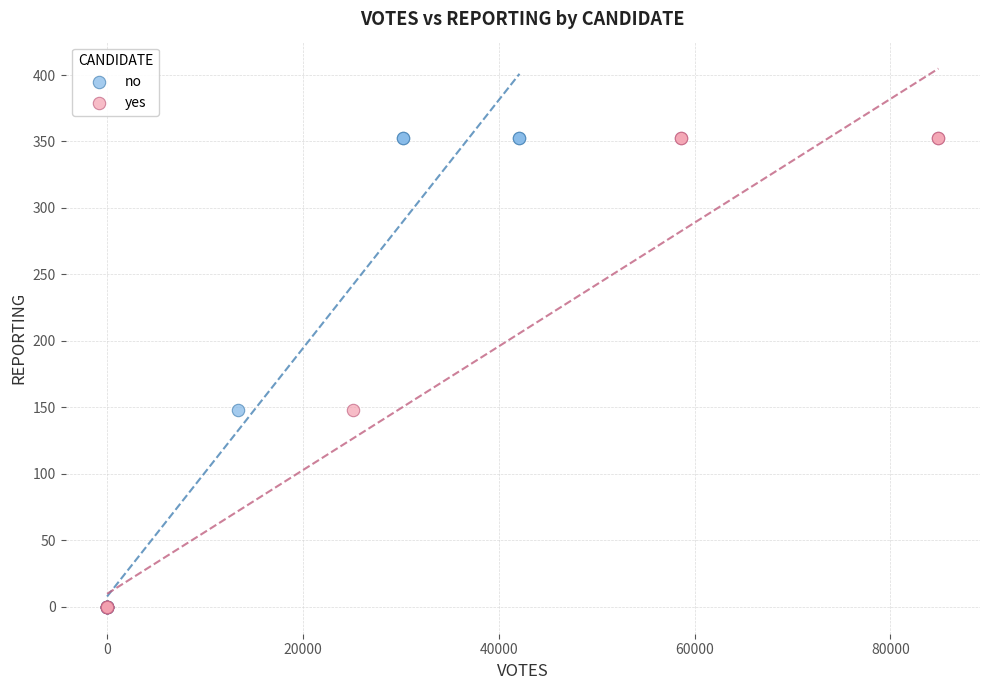

What are all the series names shown in the legend?

no, yes